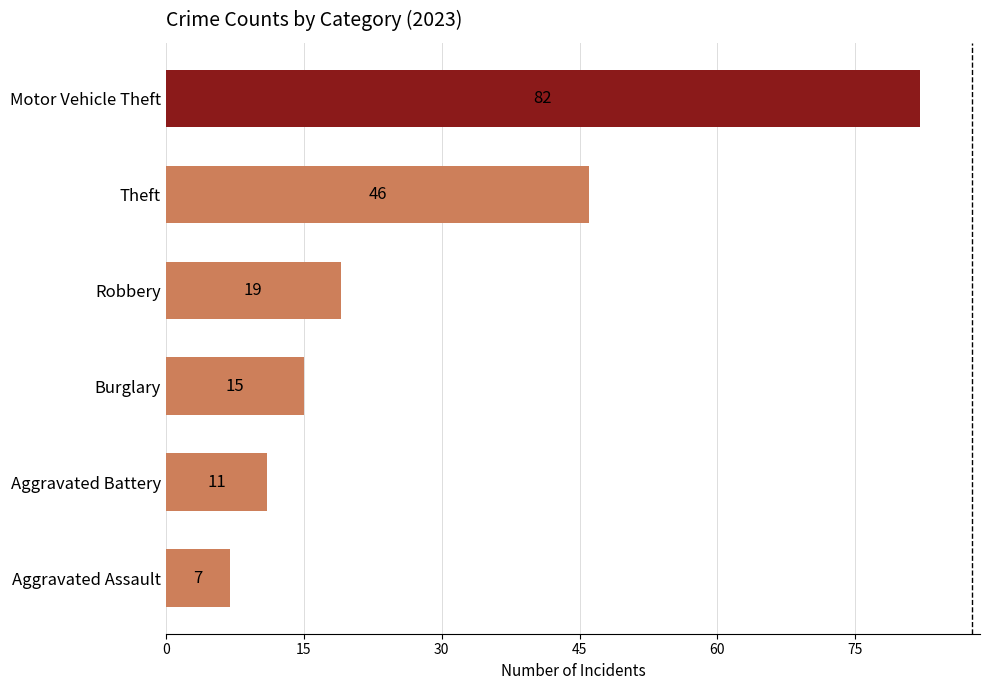

At which label is the value closest to 44?

Theft